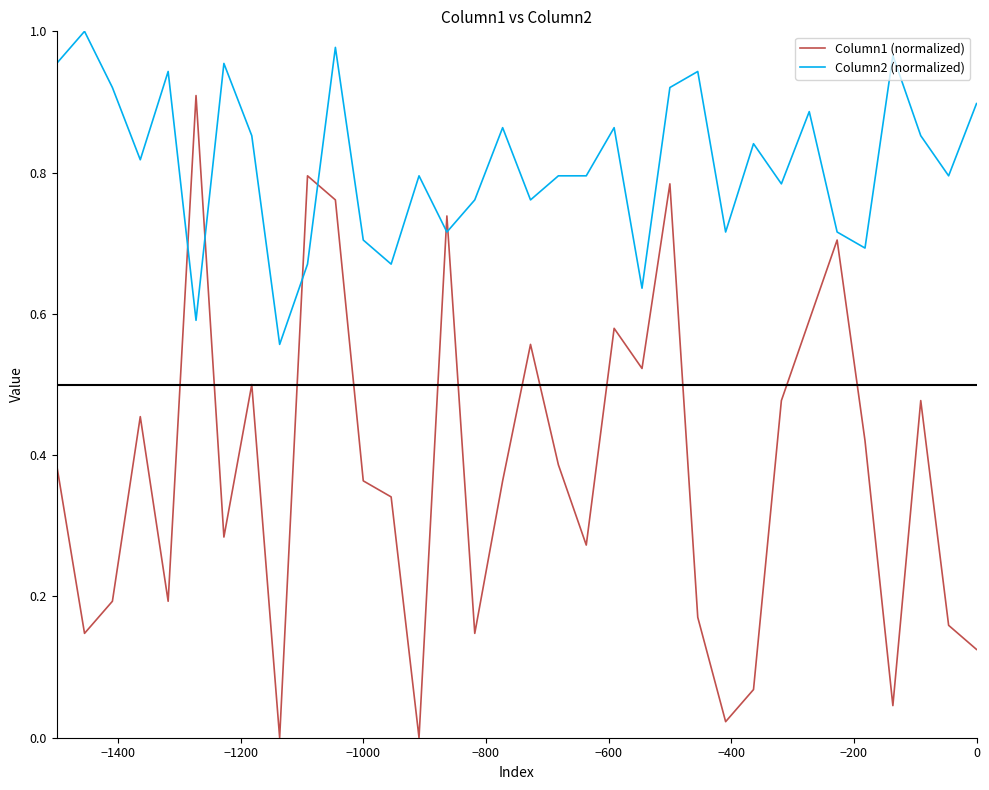

Which series has the largest total across all categories?

Column2 (normalized)